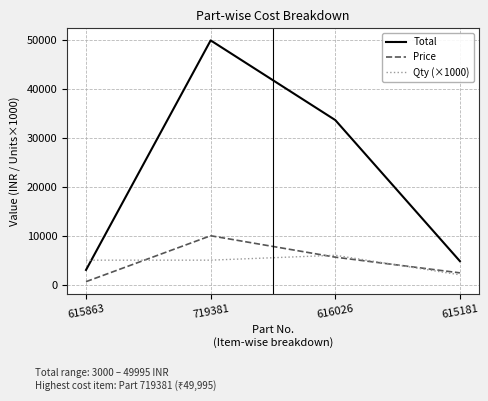

Does the chart have visible grid lines?

Yes